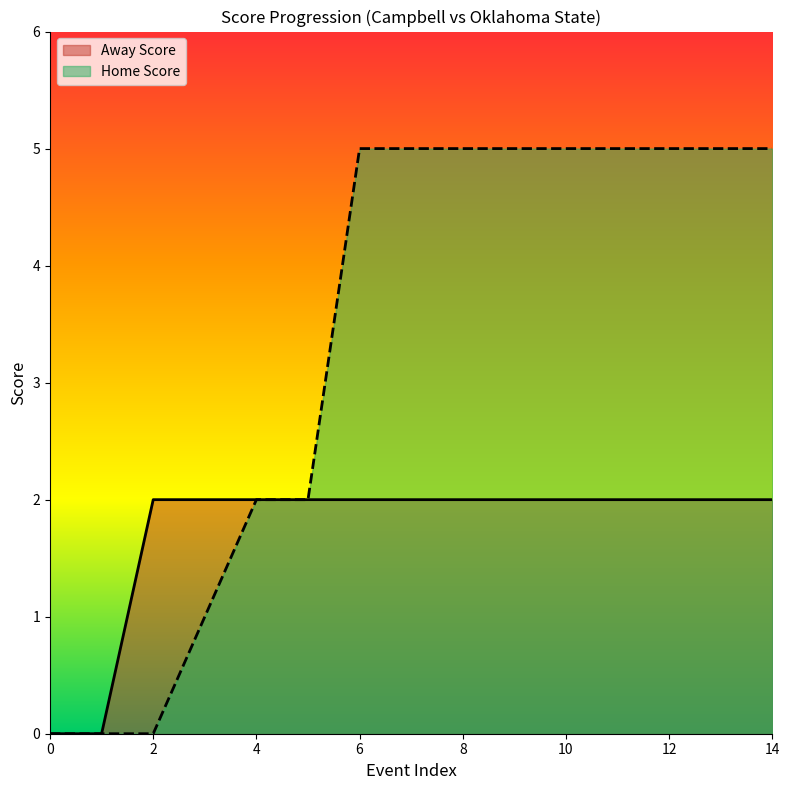

What is the sum of the Away Score values at 2 and 3?

4